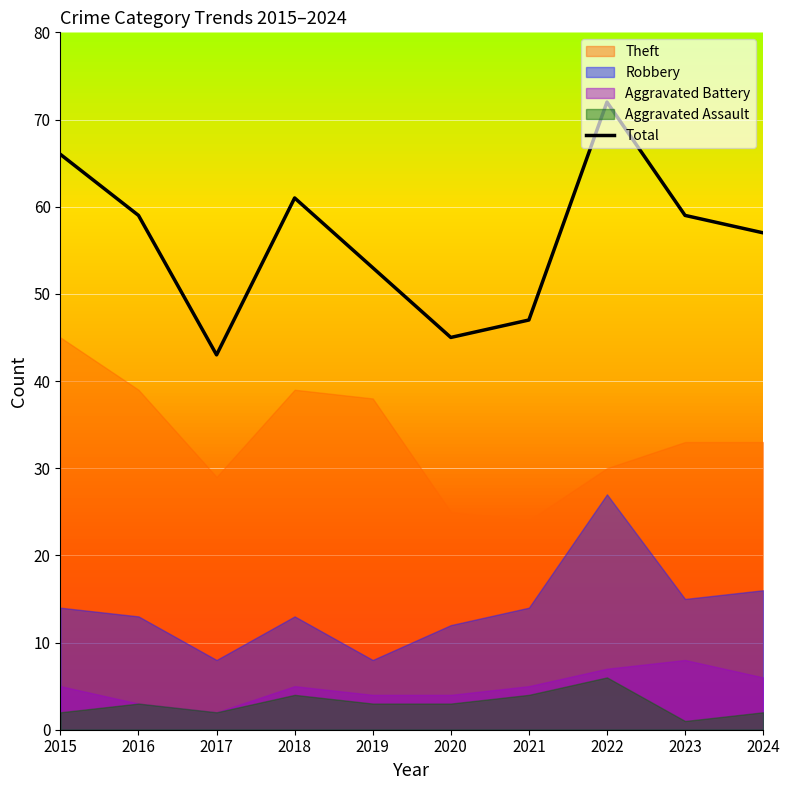

Rank the categories by value from lowest to highest.

2017, 2020, 2021, 2019, 2024, 2016, 2023, 2018, 2015, 2022